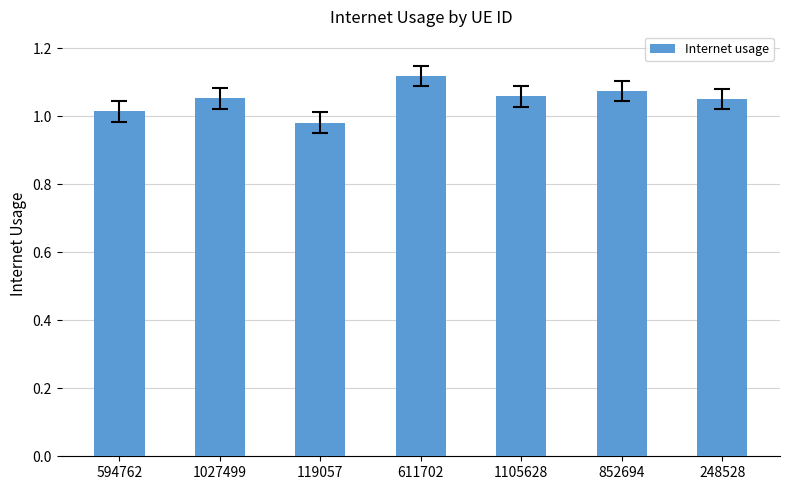

What position from the right is 594762?

7